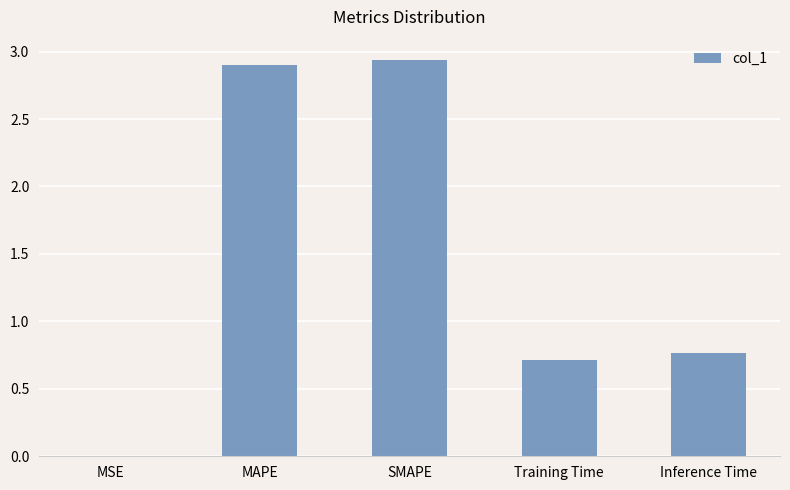

What is the sum of all values?

7.3